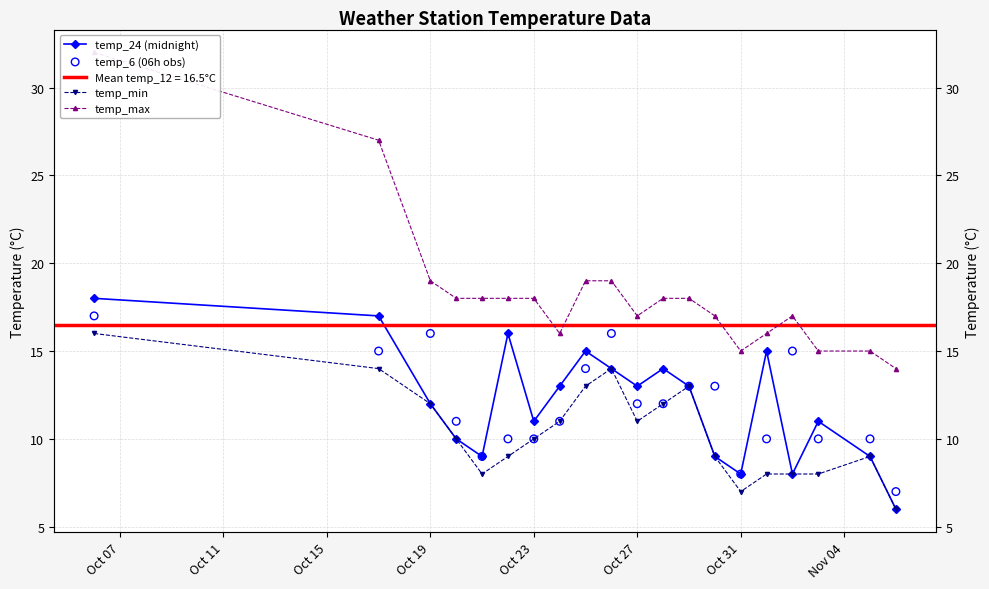

Is the value of temp_min at Oct 15 greater than the value of temp_24 (midnight) at Oct 19?

Yes